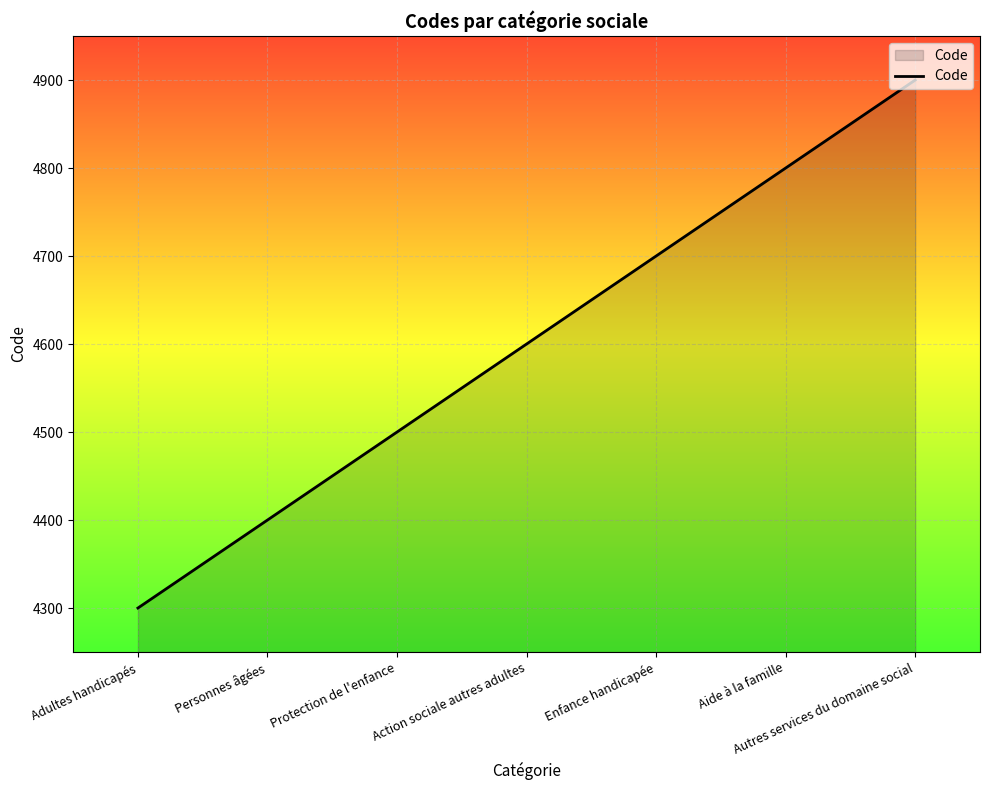

What is the change in value from Action sociale autres adultes to Aide à la famille?

+200